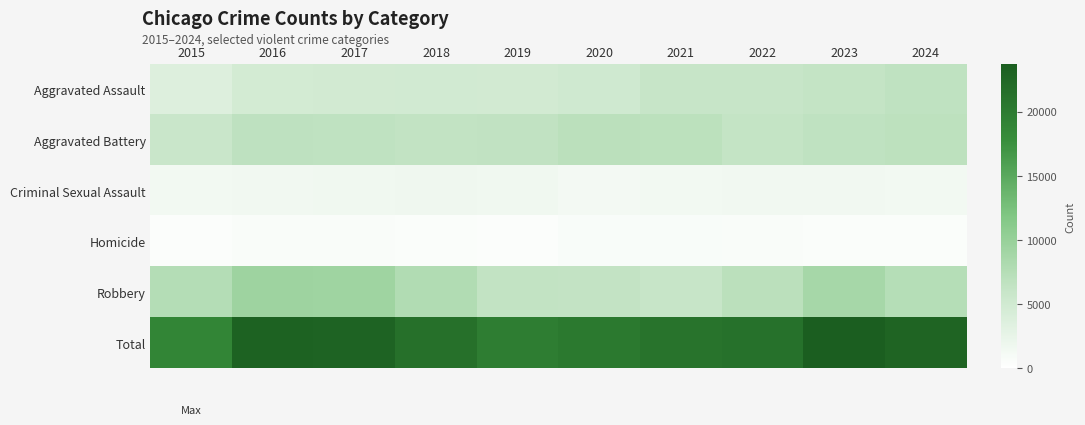

What is the total value across all series at 2021?

41970